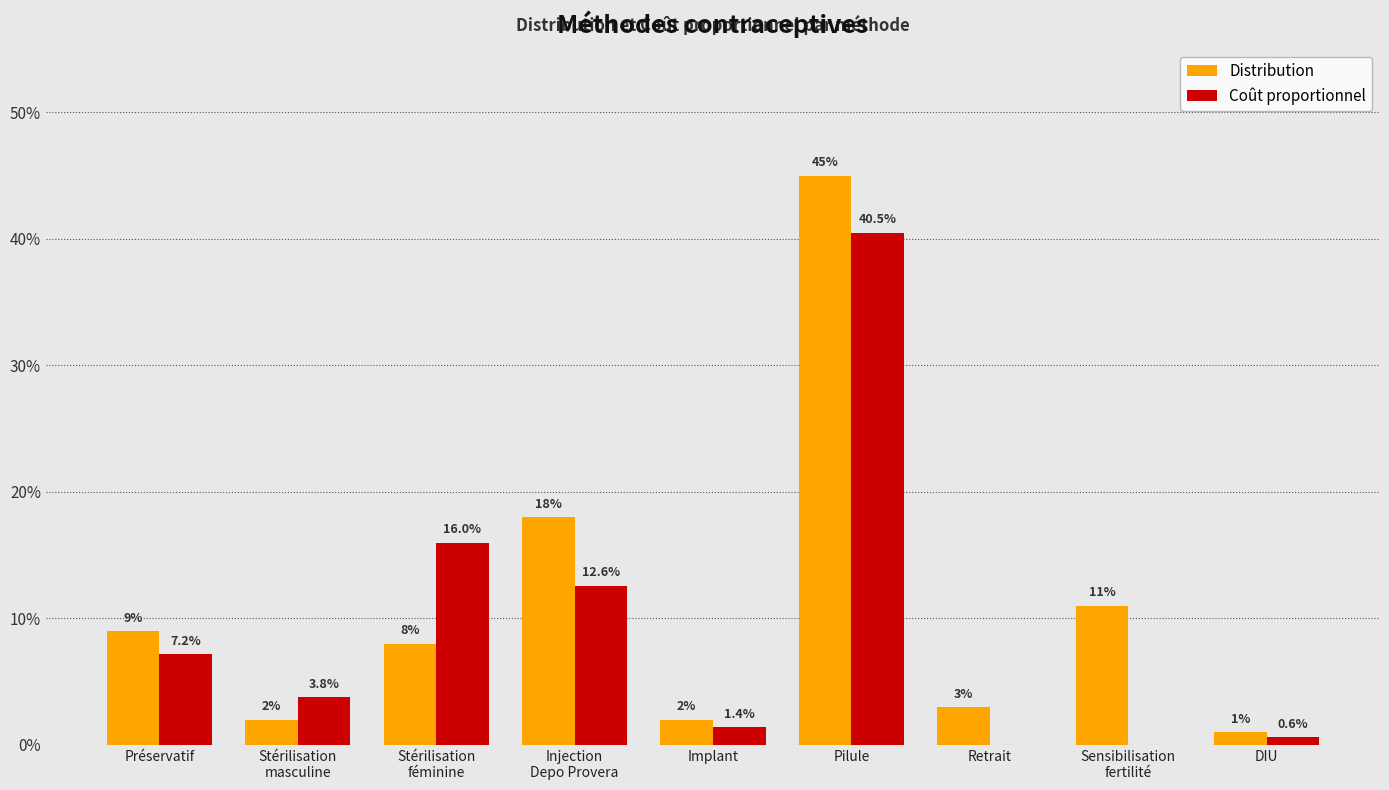

What is the average value of the Distribution series?

0.1